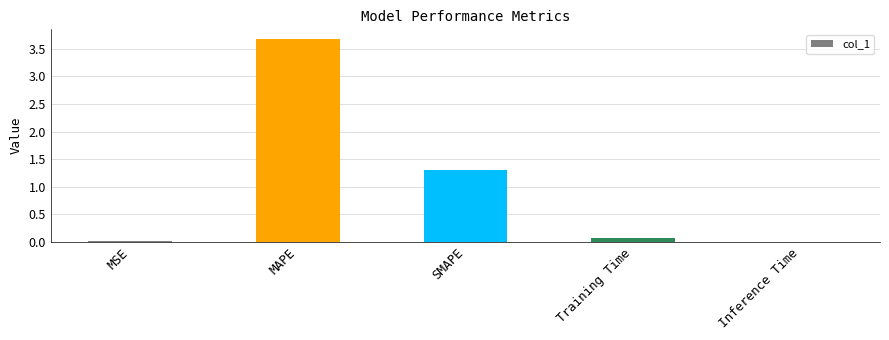

The chart shows a value of 0.5 at SMAPE. True or false?

False